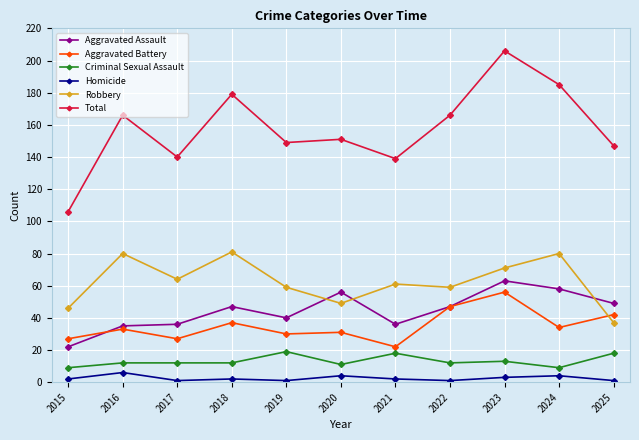

What is the average value of the Aggravated Battery series?

35